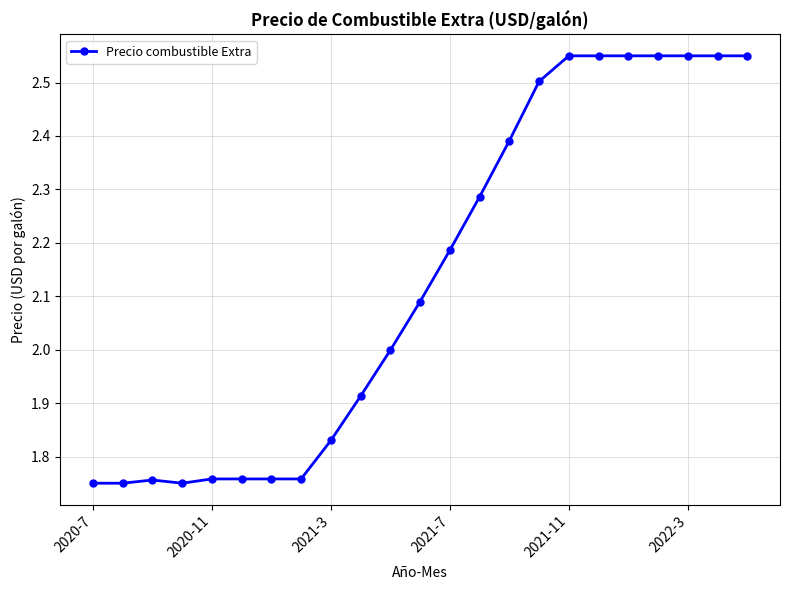

What is the sum of all values?

49.1